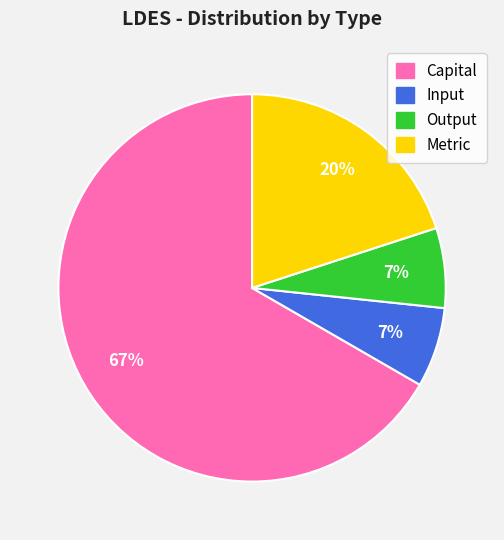

To the nearest percent, what percentage of the pie is Input?

7%